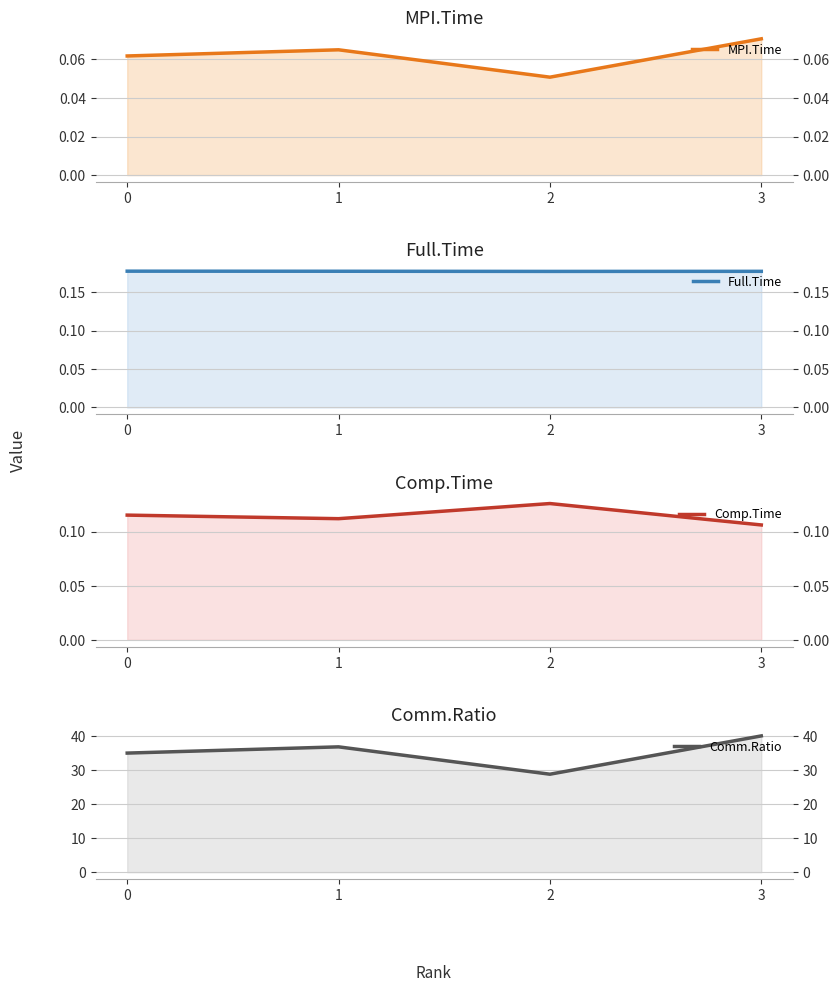

True or false: Comp.Time and Full.Time cross at least once.

False